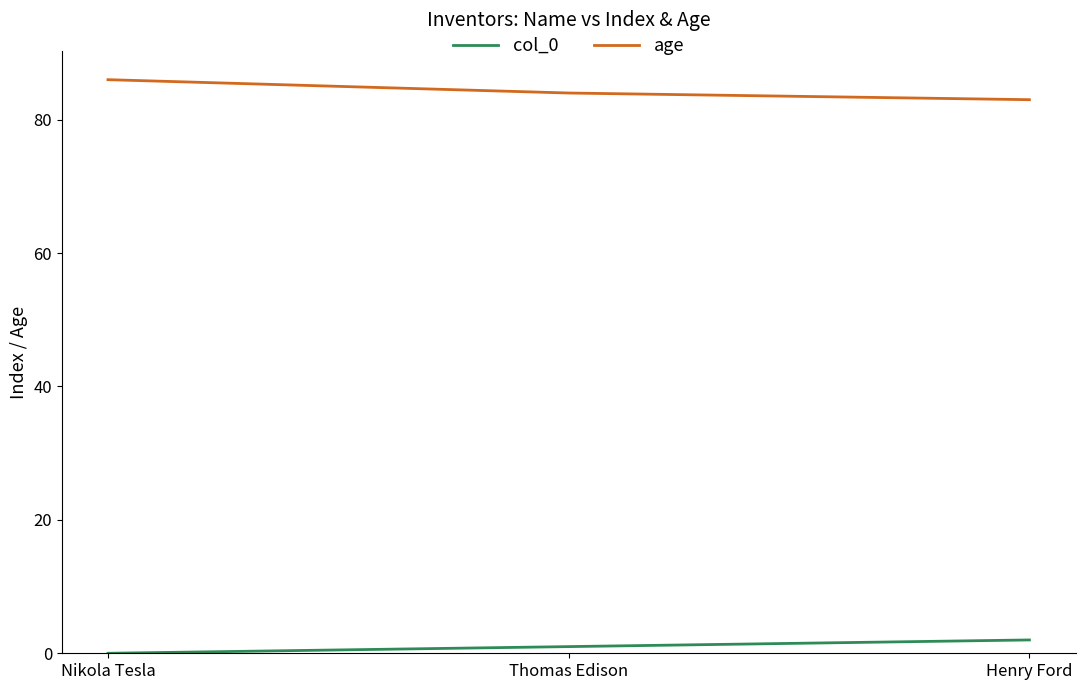

What is the spread (max minus min) of values at Nikola Tesla?

86